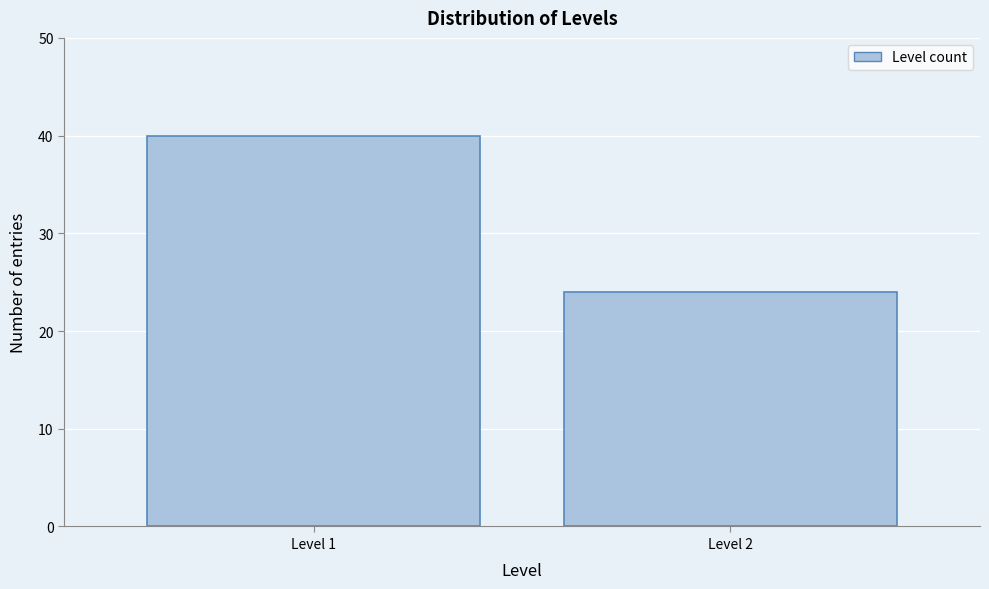

Reading left to right, what are all the values shown in this chart?

40	24